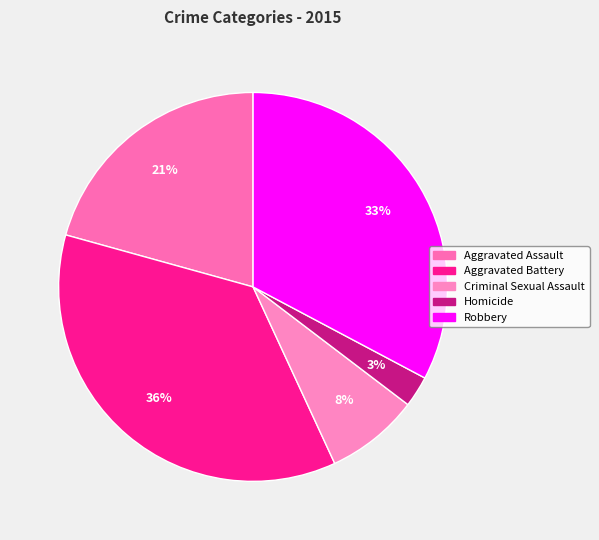

Count the number of slices in the pie.

5